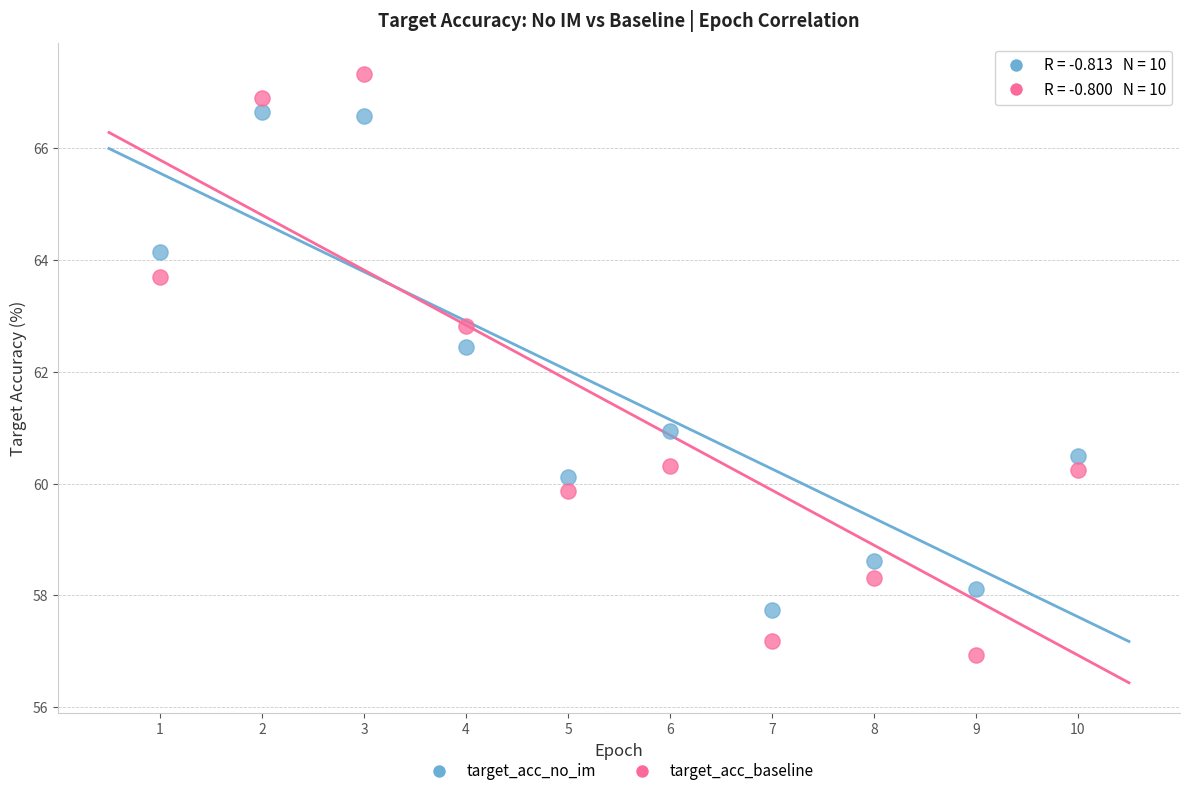

What is the X range (max minus min) for the scatter plot?

9.0